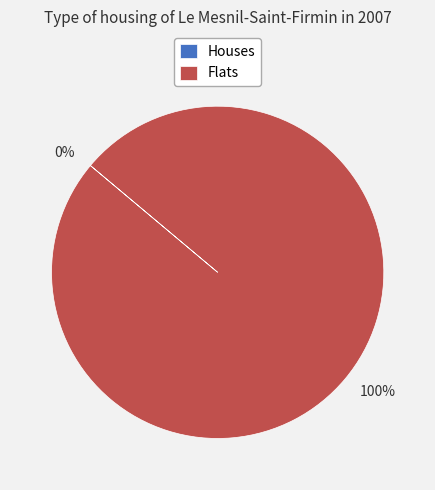

Count the number of slices in the pie.

2